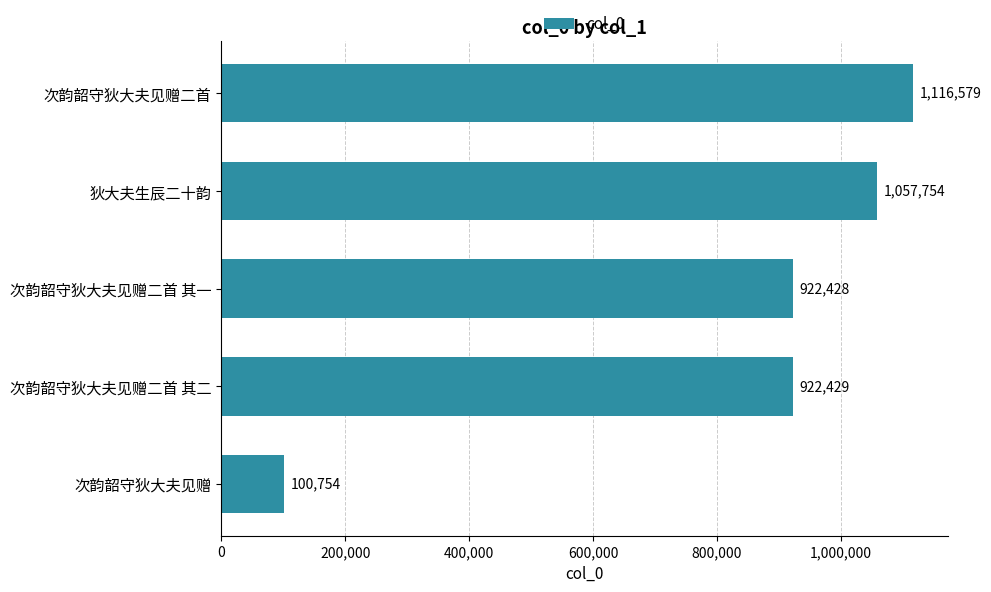

What is the value of the 3rd bar from the top?

922428